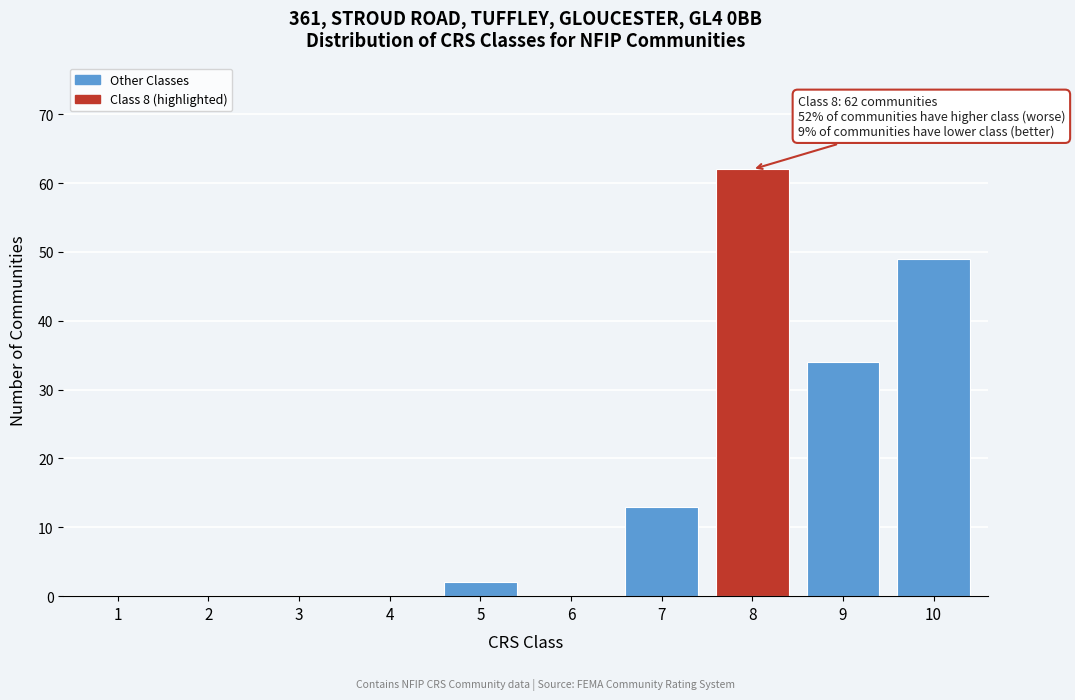

Reading right to left, extract all data points from this chart.

10=49	9=34	8=62	7=13	6=0	5=2	4=0	3=0	2=0	1=0